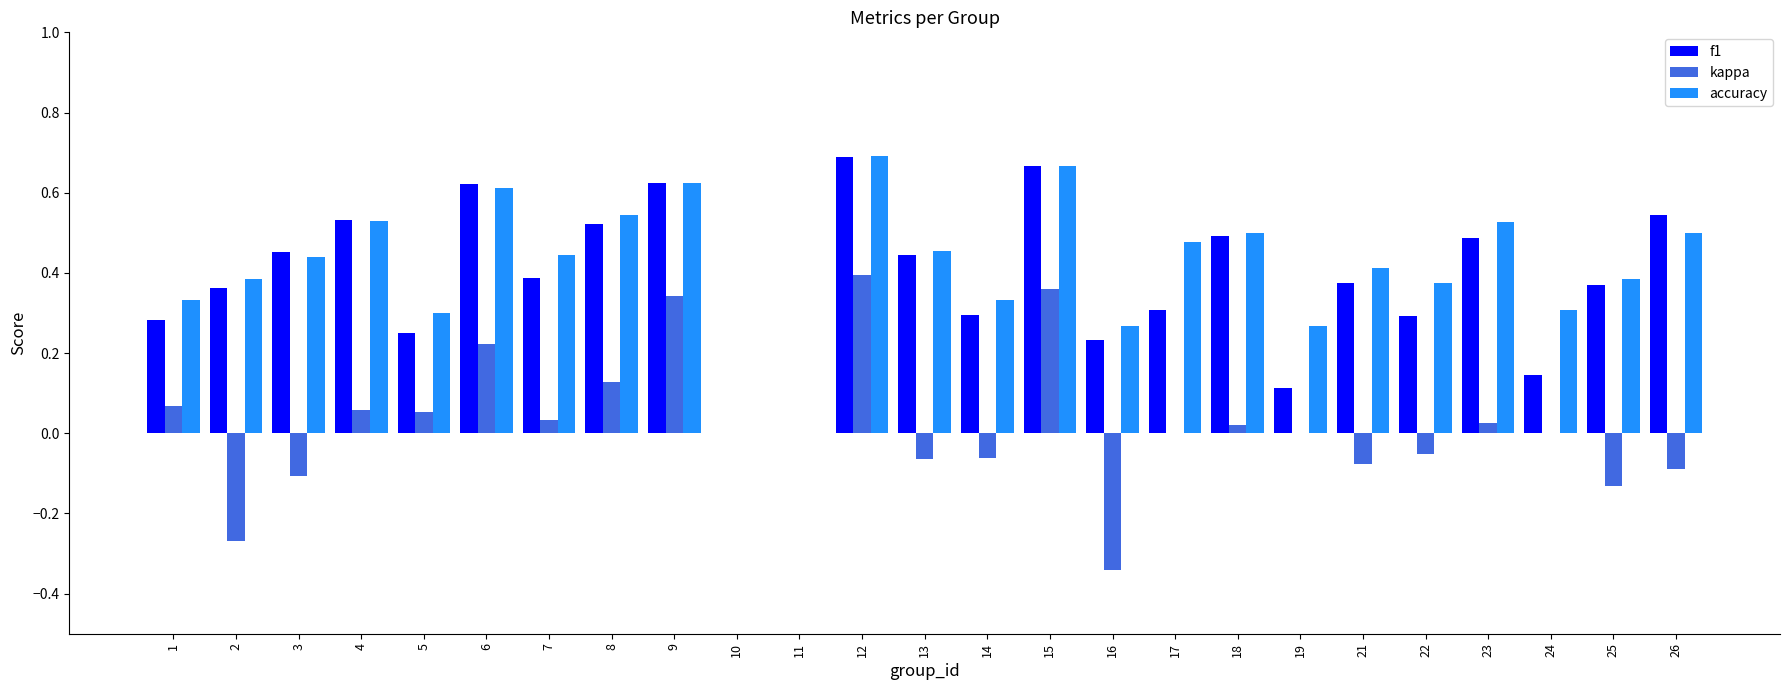

The accuracy series shows 0.9 at 23. True or false?

False